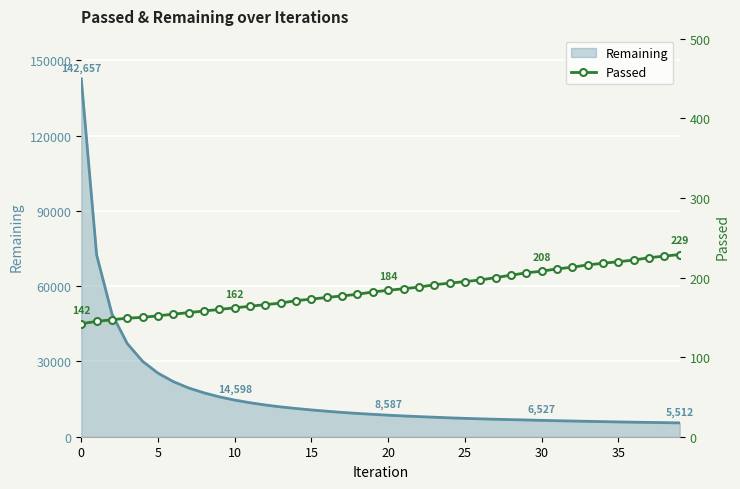

What is the minimum value shown in the chart?

142